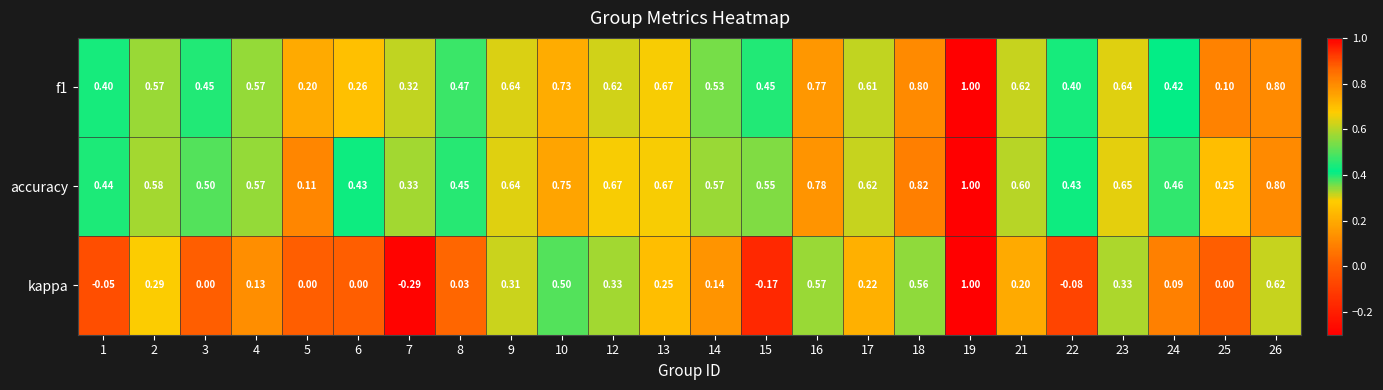

Which series has the largest range (max minus min)?

kappa